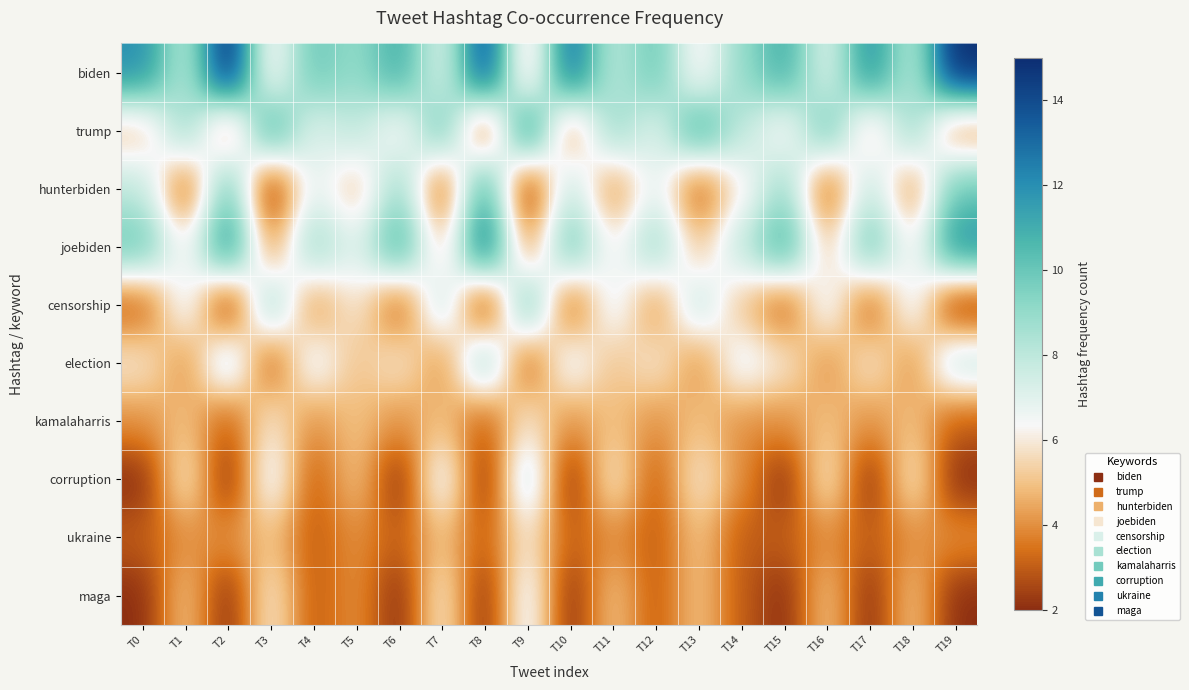

Reading left to right, list all the values displayed in this chart.

biden: T0=12	T1=8	T2=15	T3=6	T4=10	T5=9	T6=11	T7=7	T8=14	T9=5	T10=13	T11=8	T12=10	T13=6	T14=9	T15=11	T16=7	T17=12	T18=8	T19=15
trump: T0=5	T1=9	T2=4	T3=11	T4=7	T5=8	T6=6	T7=10	T8=3	T9=12	T10=4	T11=9	T12=7	T13=11	T14=8	T15=6	T16=10	T17=5	T18=9	T19=4
hunterbiden: T0=8	T1=3	T2=10	T3=2	T4=7	T5=5	T6=9	T7=3	T8=11	T9=2	T10=8	T11=4	T12=7	T13=3	T14=6	T15=9	T16=3	T17=8	T18=4	T19=10
joebiden: T0=10	T1=6	T2=12	T3=4	T4=9	T5=7	T6=11	T7=5	T8=13	T9=4	T10=10	T11=6	T12=9	T13=5	T14=8	T15=11	T16=5	T17=10	T18=6	T19=12
censorship: T0=3	T1=7	T2=2	T3=9	T4=4	T5=6	T6=3	T7=8	T8=2	T9=10	T10=3	T11=7	T12=4	T13=8	T14=5	T15=3	T16=7	T17=3	T18=7	T19=2
election: T0=6	T1=4	T2=8	T3=3	T4=7	T5=5	T6=6	T7=4	T8=9	T9=3	T10=7	T11=5	T12=6	T13=4	T14=7	T15=6	T16=4	T17=6	T18=4	T19=8
kamalaharris: T0=4	T1=5	T2=3	T3=6	T4=4	T5=5	T6=4	T7=5	T8=3	T9=6	T10=4	T11=5	T12=4	T13=5	T14=4	T15=4	T16=5	T17=4	T18=5	T19=3
corruption: T0=2	T1=6	T2=2	T3=7	T4=3	T5=5	T6=2	T7=7	T8=2	T9=8	T10=2	T11=6	T12=3	T13=6	T14=4	T15=2	T16=6	T17=2	T18=6	T19=2
ukraine: T0=3	T1=4	T2=4	T3=5	T4=3	T5=4	T6=3	T7=5	T8=3	T9=6	T10=3	T11=4	T12=3	T13=5	T14=3	T15=3	T16=4	T17=3	T18=4	T19=4
maga: T0=2	T1=5	T2=2	T3=6	T4=3	T5=4	T6=2	T7=6	T8=2	T9=7	T10=2	T11=5	T12=3	T13=5	T14=3	T15=2	T16=5	T17=2	T18=5	T19=2